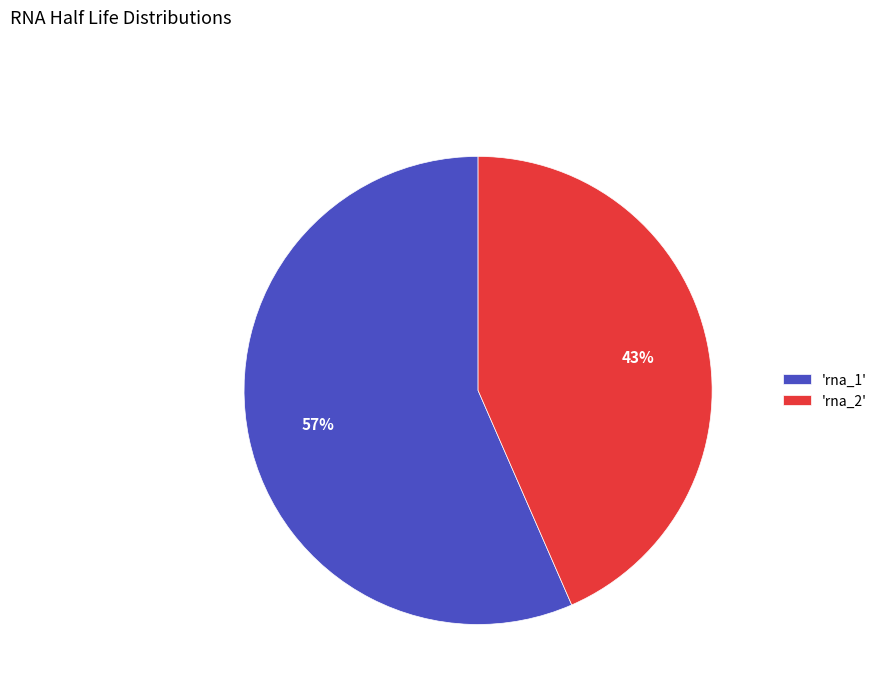

Which slice is the smallest?

'rna_2'